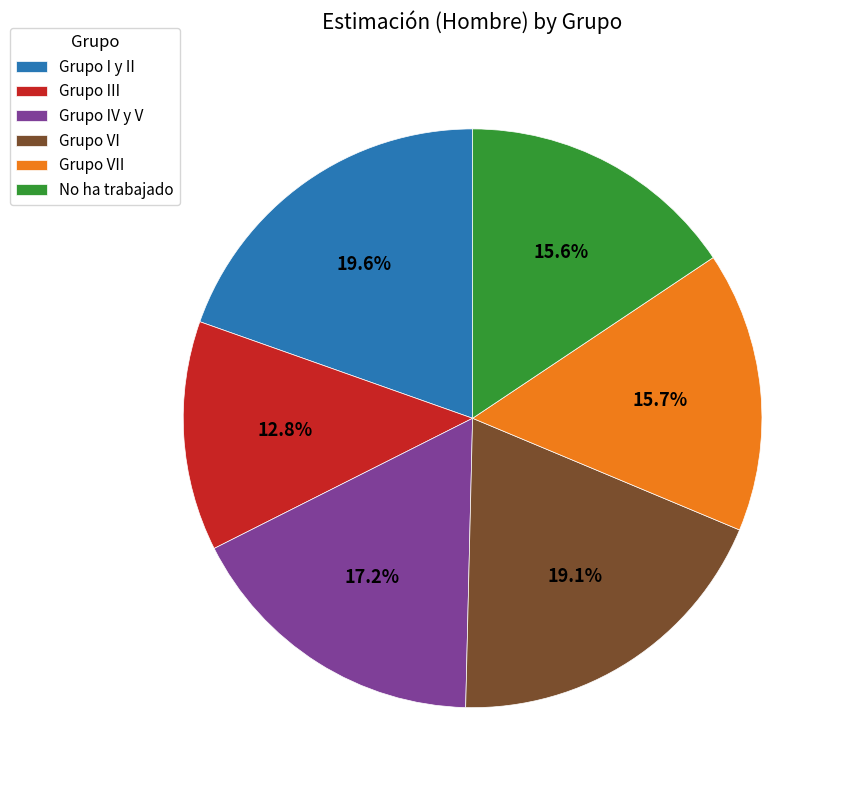

How much of the chart is everything except Grupo IV y V?

82.8%